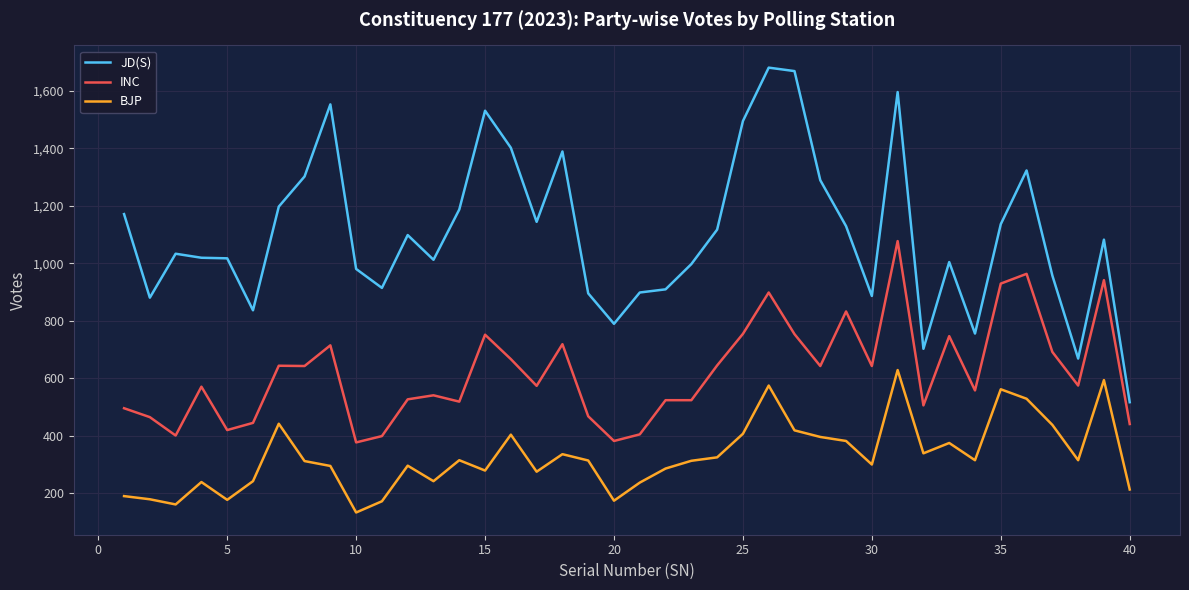

What are all the series names shown in the legend?

JD(S), INC, BJP